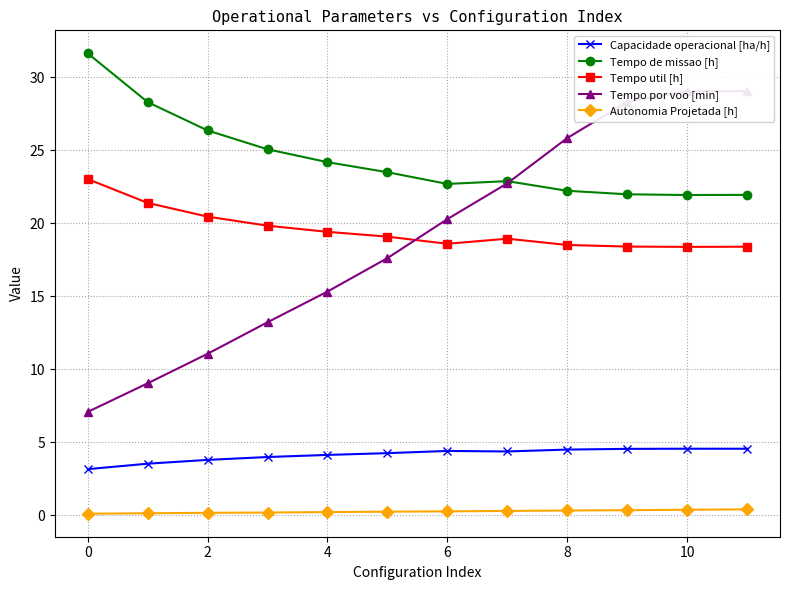

How many interior local peaks does the Tempo util [h] series have?

1